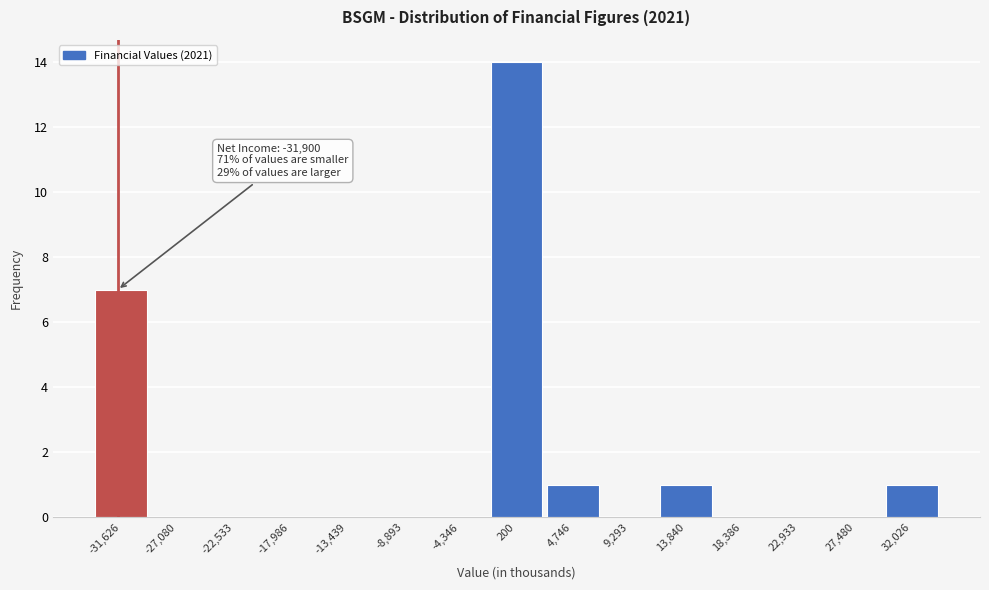

Over which range of the x-axis is the bar tallest?

-2000 to 2500